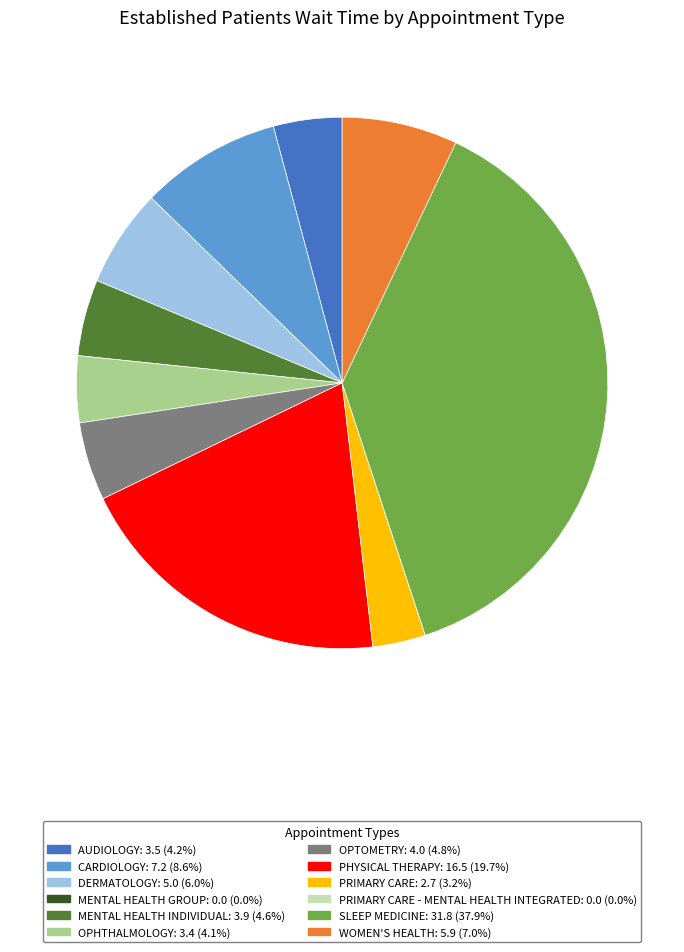

Is there a majority slice in this chart?

No